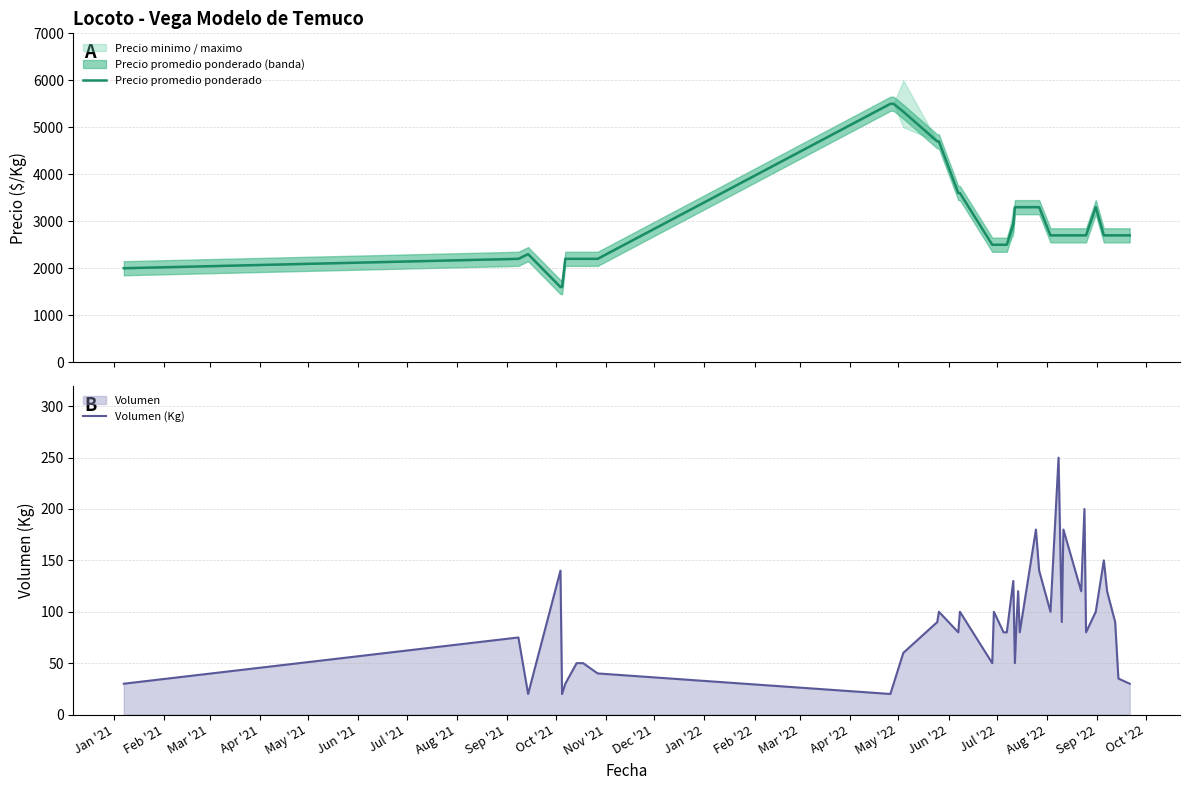

What is the minimum value for Precio promedio ponderado?

1600